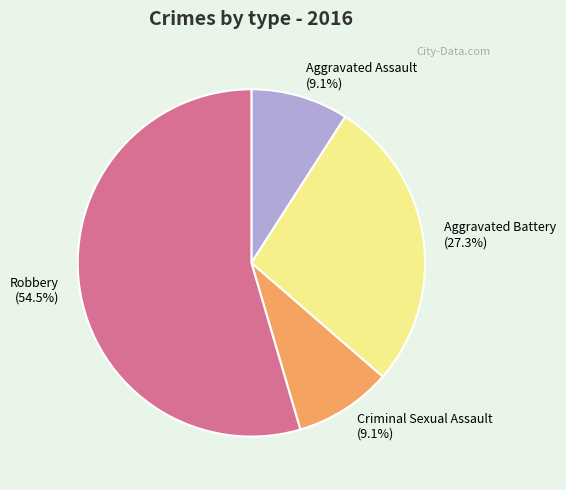

Count the number of slices in the pie.

4